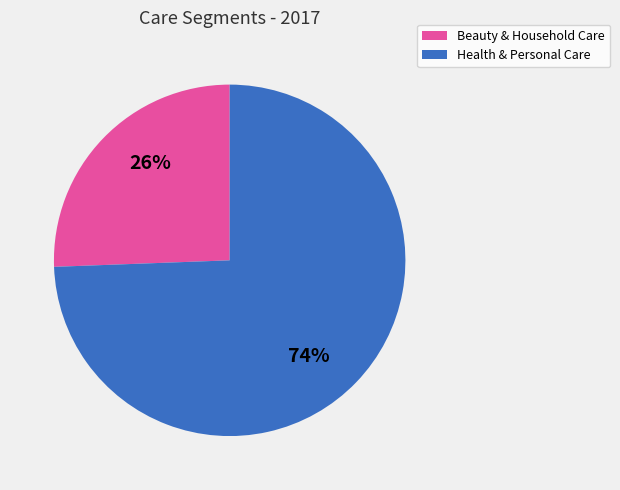

The Health & Personal Care slice represents 74% of the pie. True or false?

True